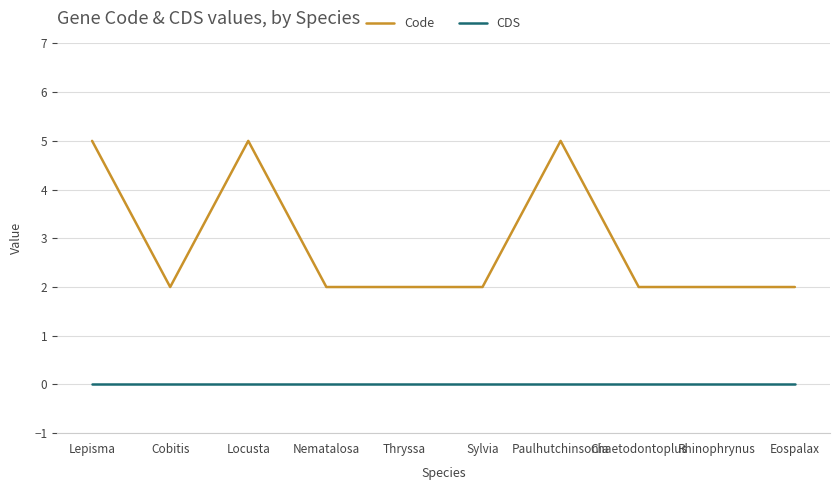

At how many categories does at least one series exceed 0?

10